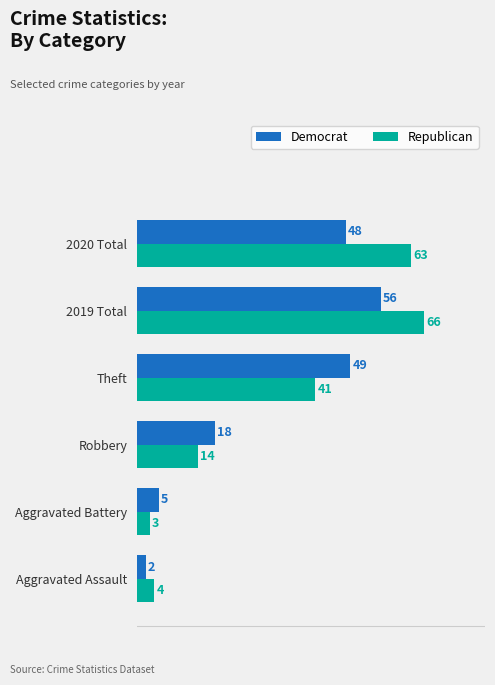

Which series has the widest spread of values?

Republican